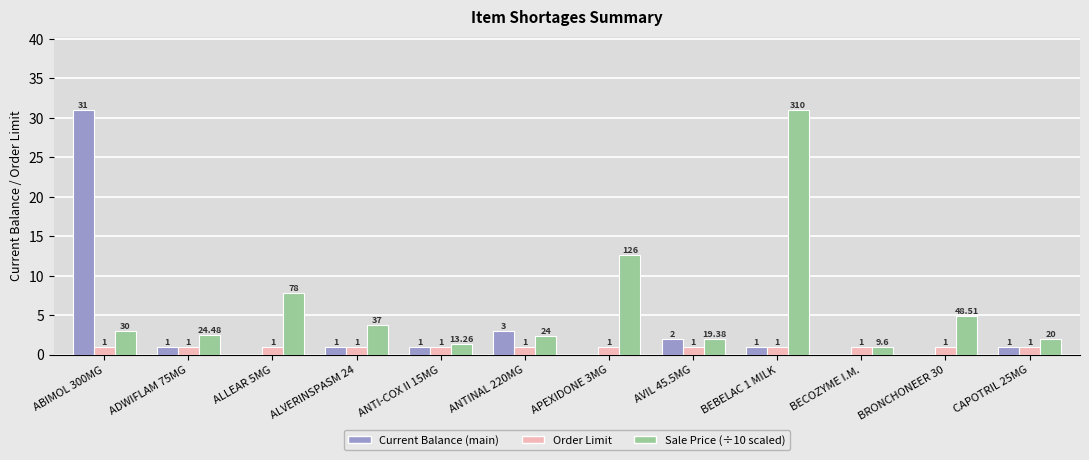

At which category is the sum across all series the highest?

ABIMOL 300MG